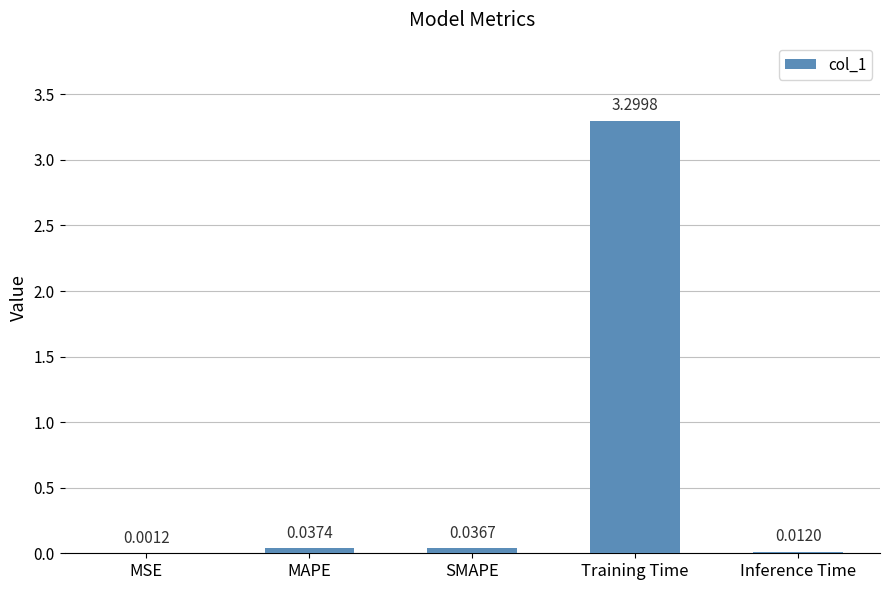

Between Inference Time and SMAPE, which is larger?

SMAPE